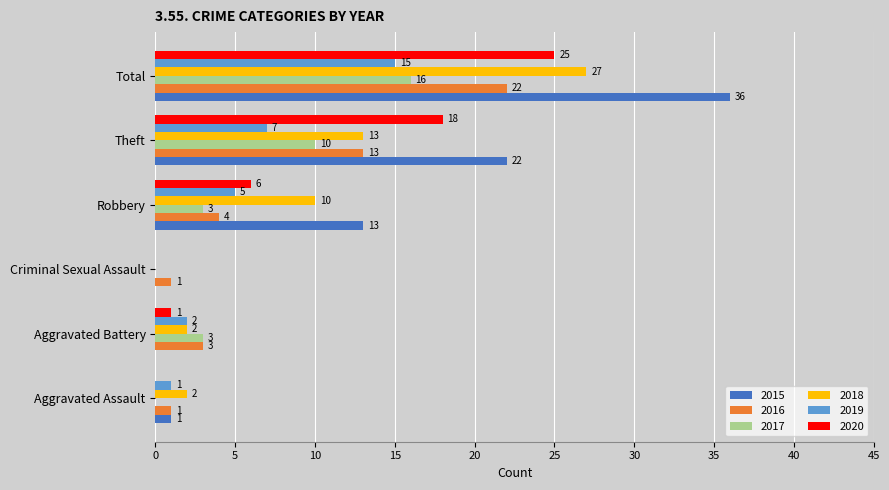

Is the value of 2017 at Robbery greater than the value of 2020 at Aggravated Battery?

Yes